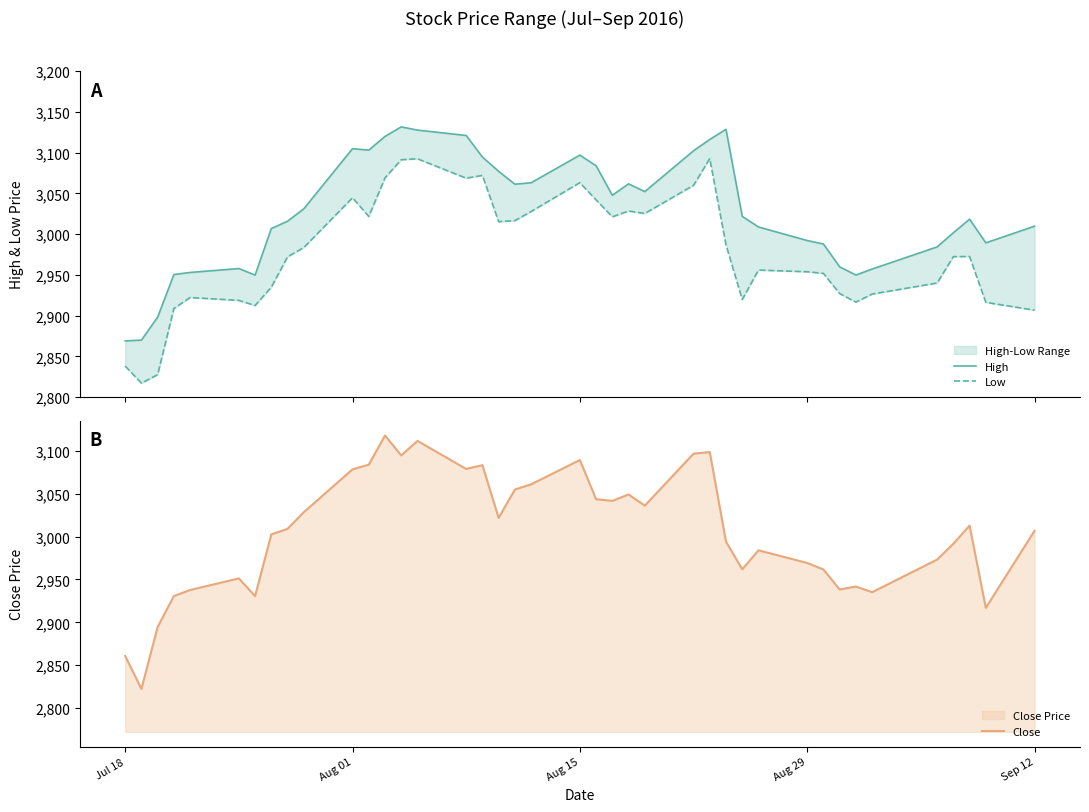

What is the maximum value for Close?

3117.8